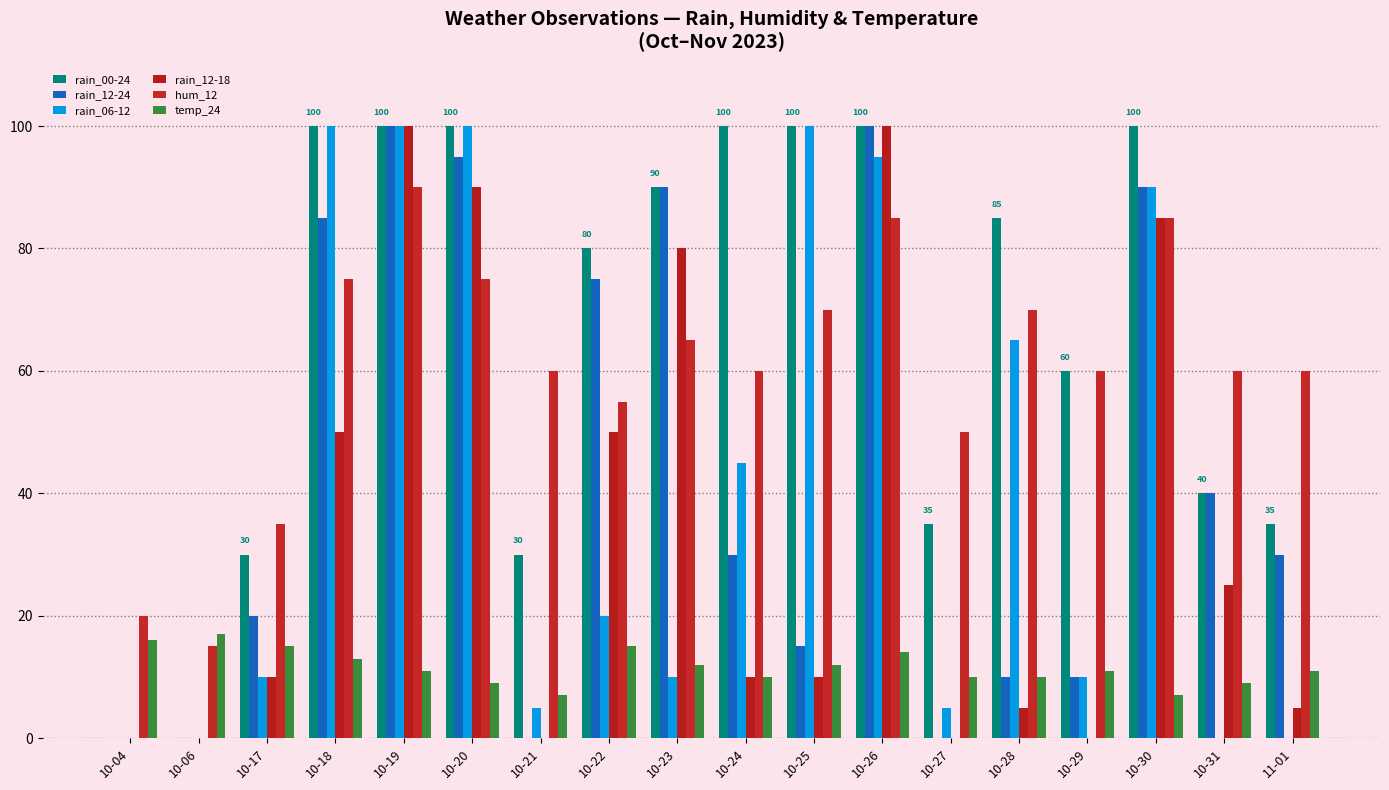

At which label does hum_12 reach its peak?

10-19